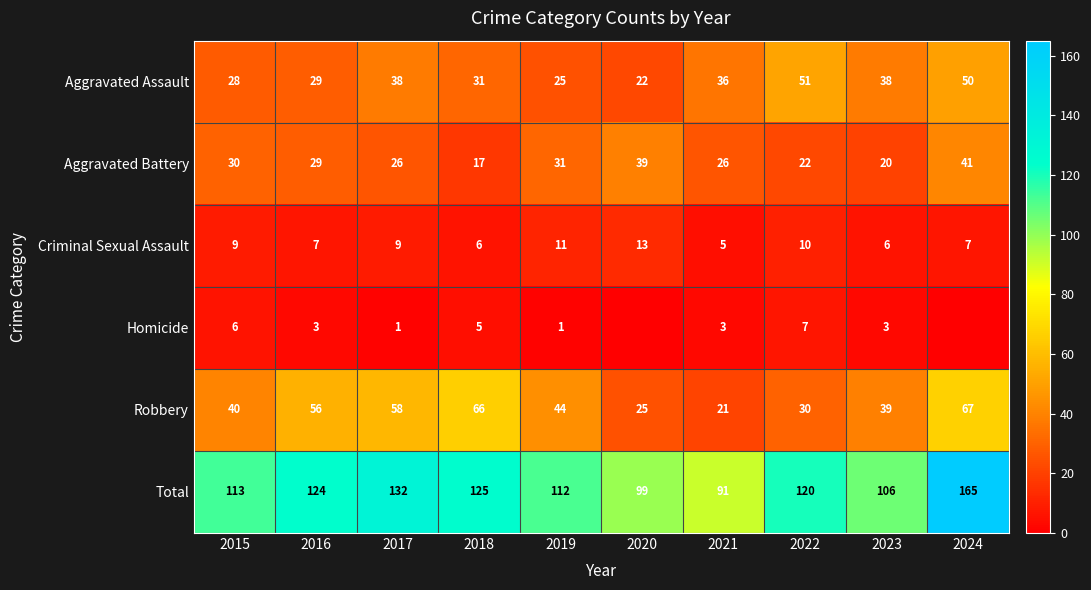

What is the spread (max minus min) of values at 2022?

113